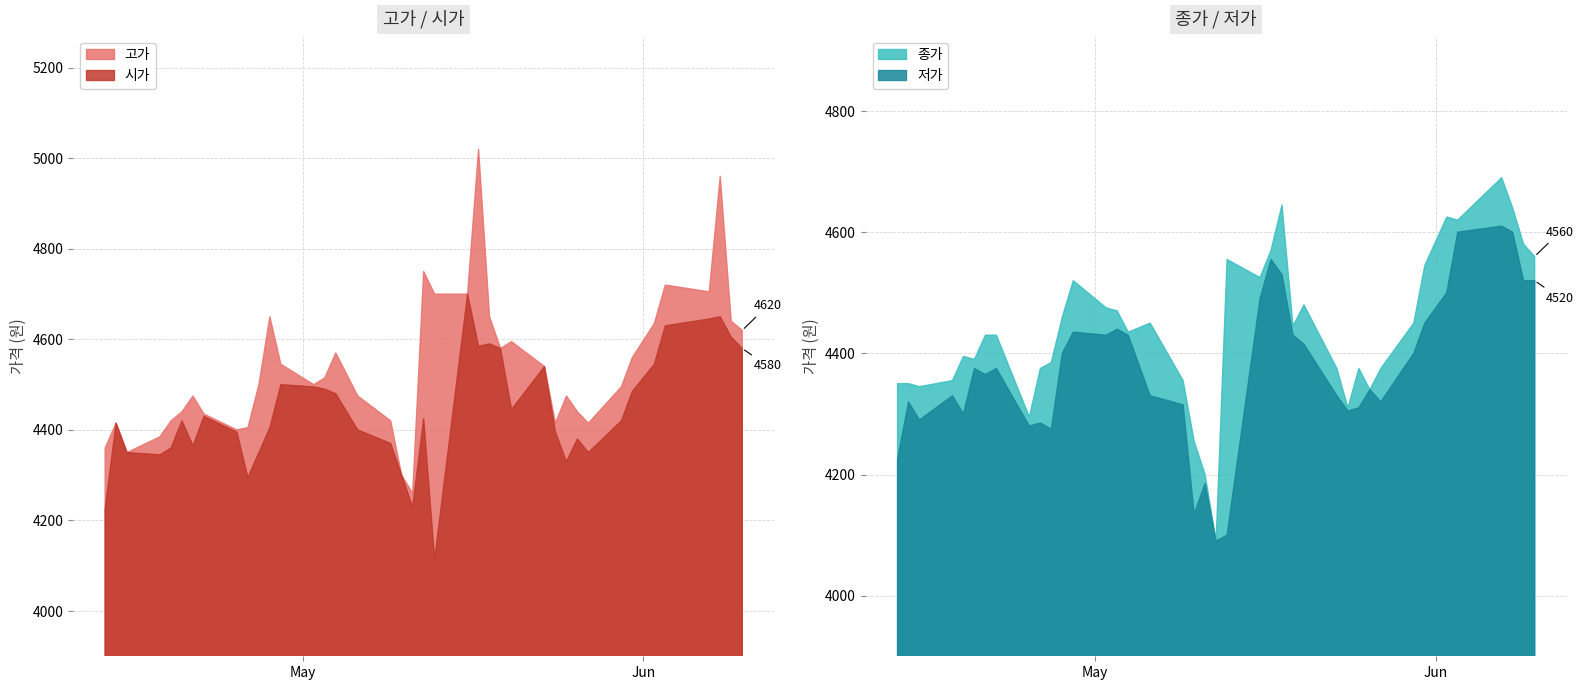

What is the sum of all 시가 values?

177615